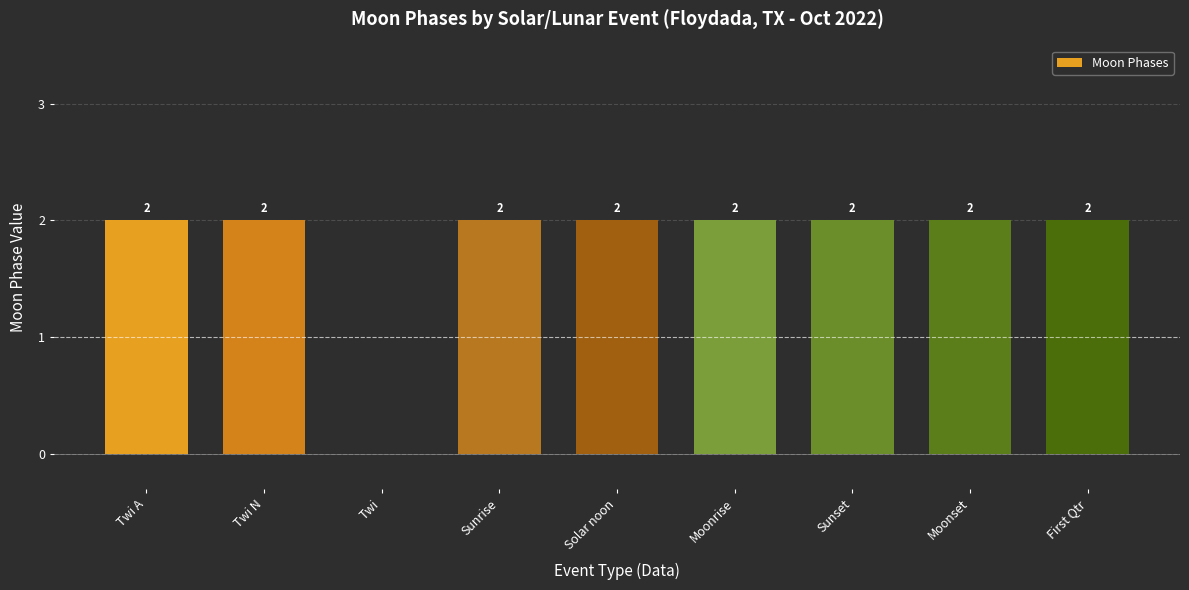

What is the sum of the values at Sunrise and Solar noon?

4